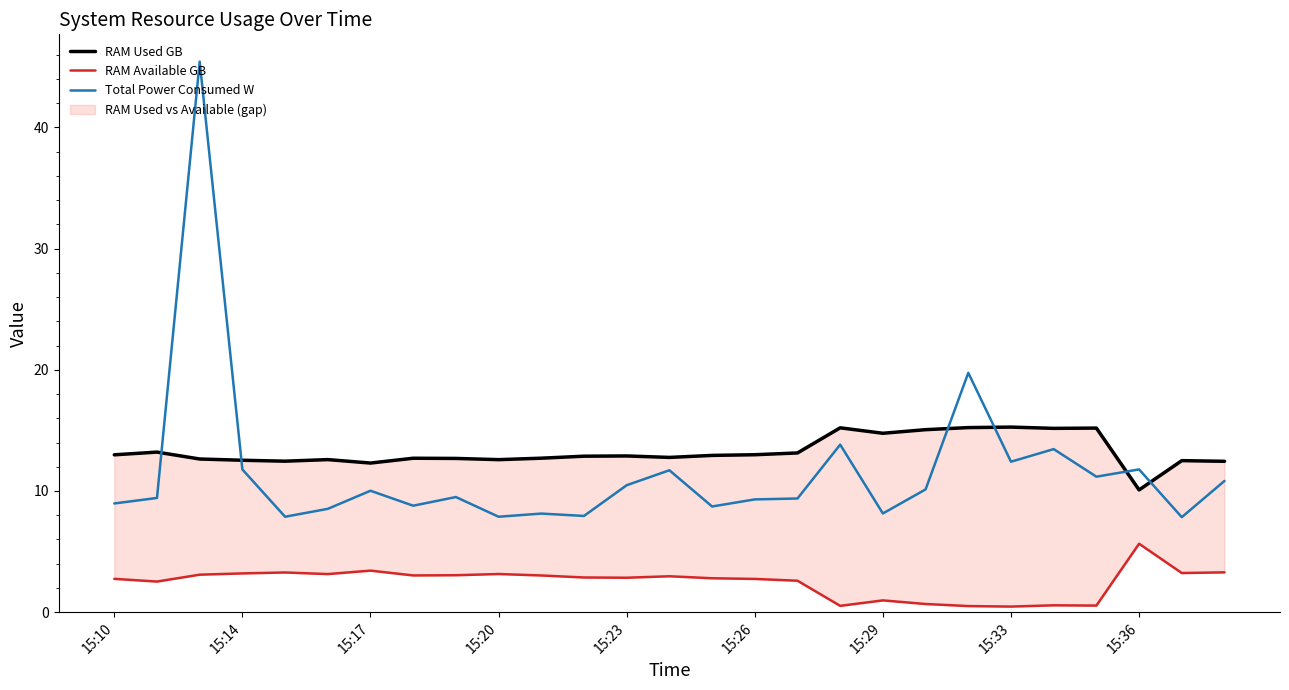

The value of Total Power Consumed W at 15:29 is 3.5. True or false?

False